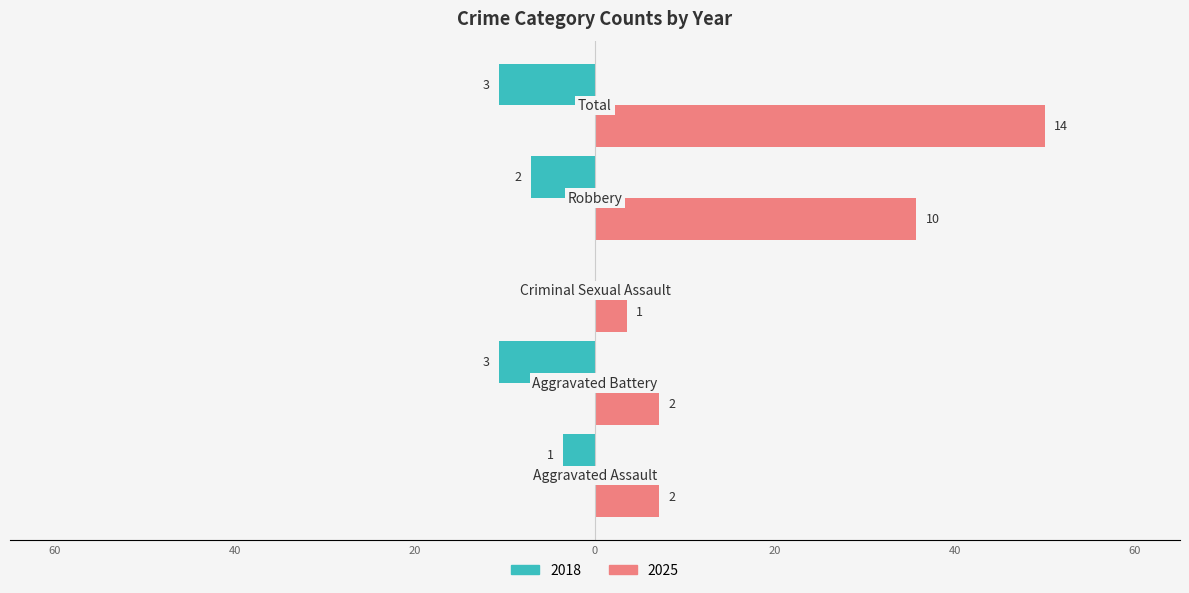

At how many categories does at least one series exceed 18?

2